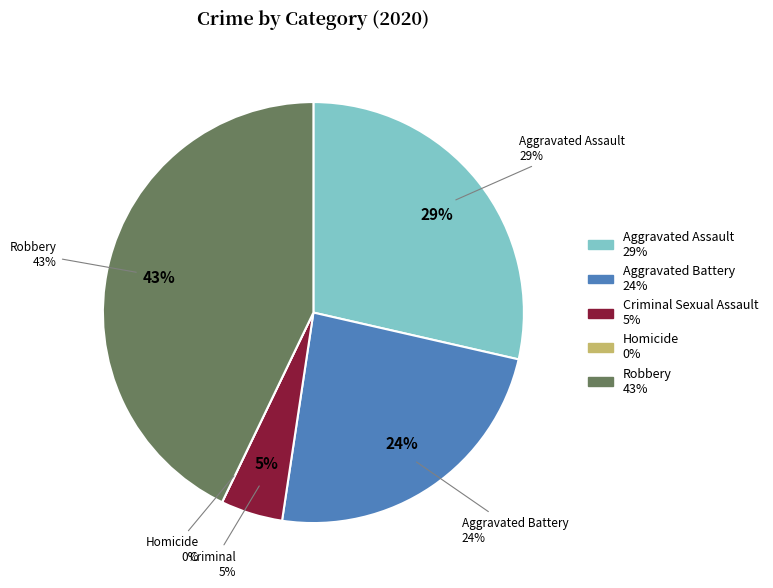

Between Aggravated Battery and Criminal Sexual Assault, which is larger?

Aggravated Battery